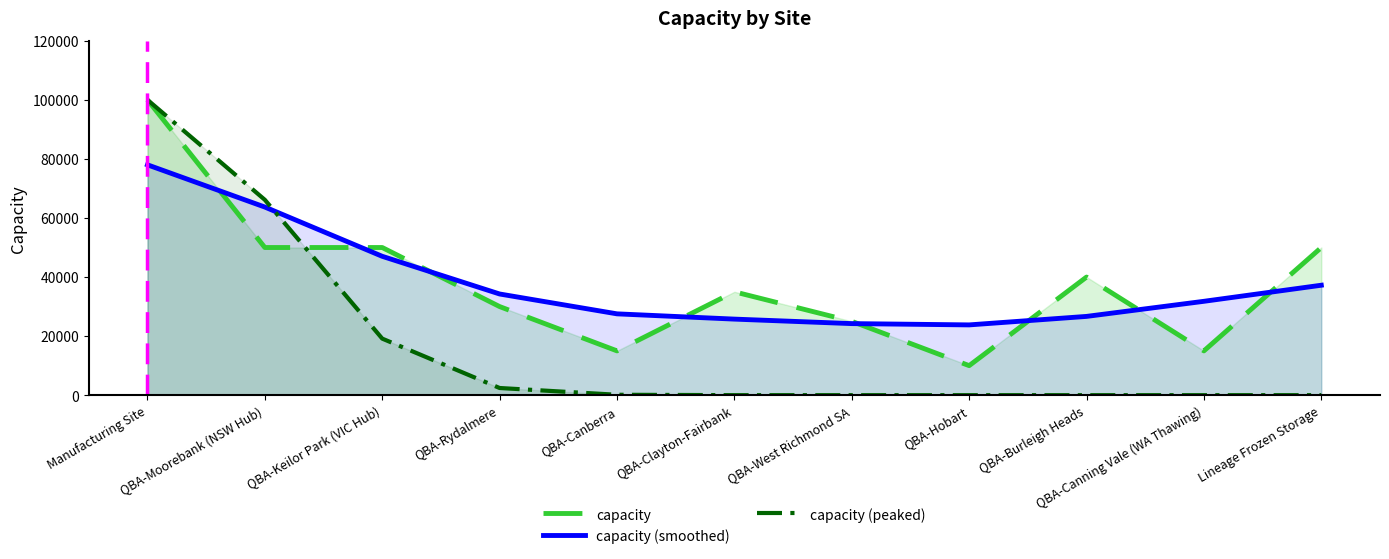

How many intersections are there between capacity (smoothed) and capacity (peaked)?

1